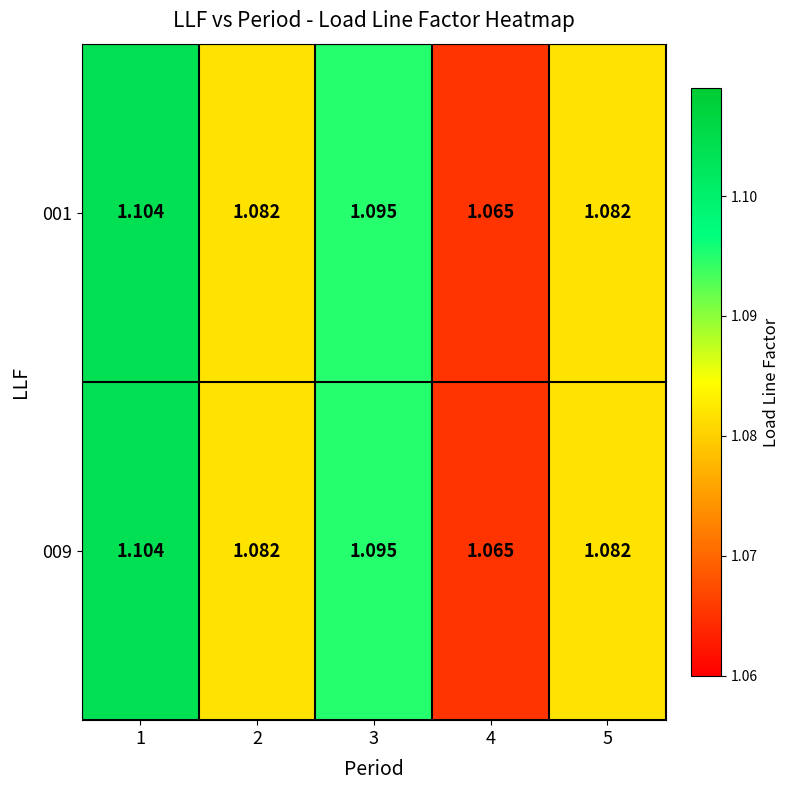

Is the value of 001 at 2 greater than the value of 009 at 4?

Yes